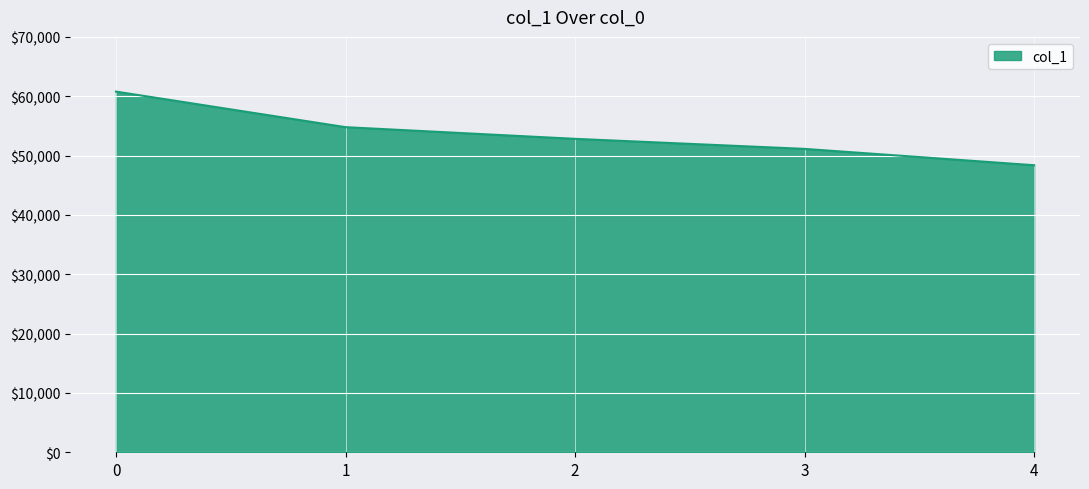

Reading right to left, extract all data points from this chart.

4=48372	3=51127	2=52820	1=54788	0=60782